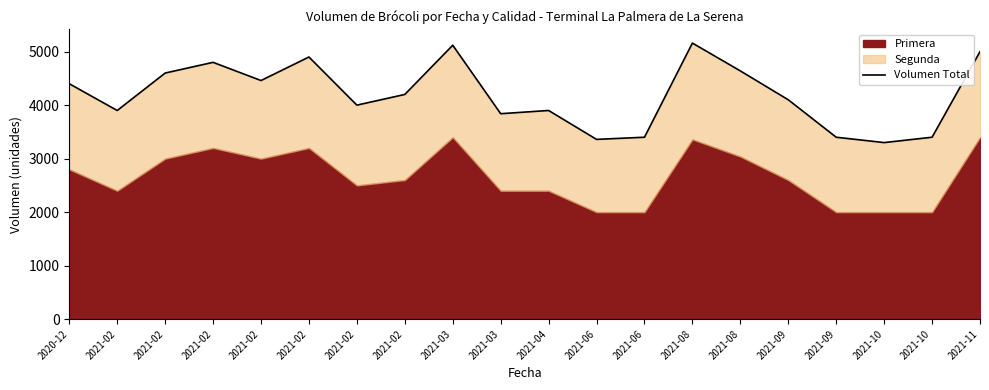

How many data points are less than 4200?

10